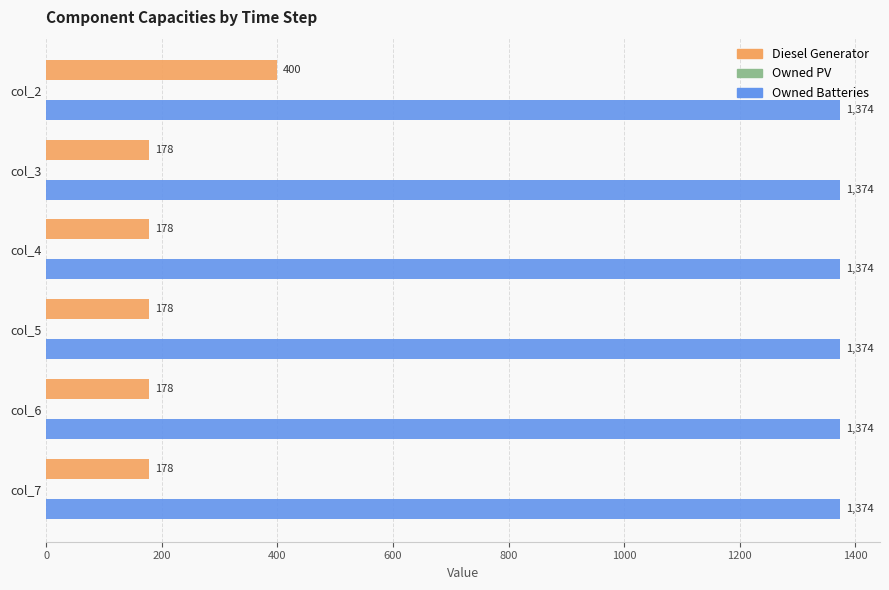

What value does the Owned Batteries series have at col_4?

1374